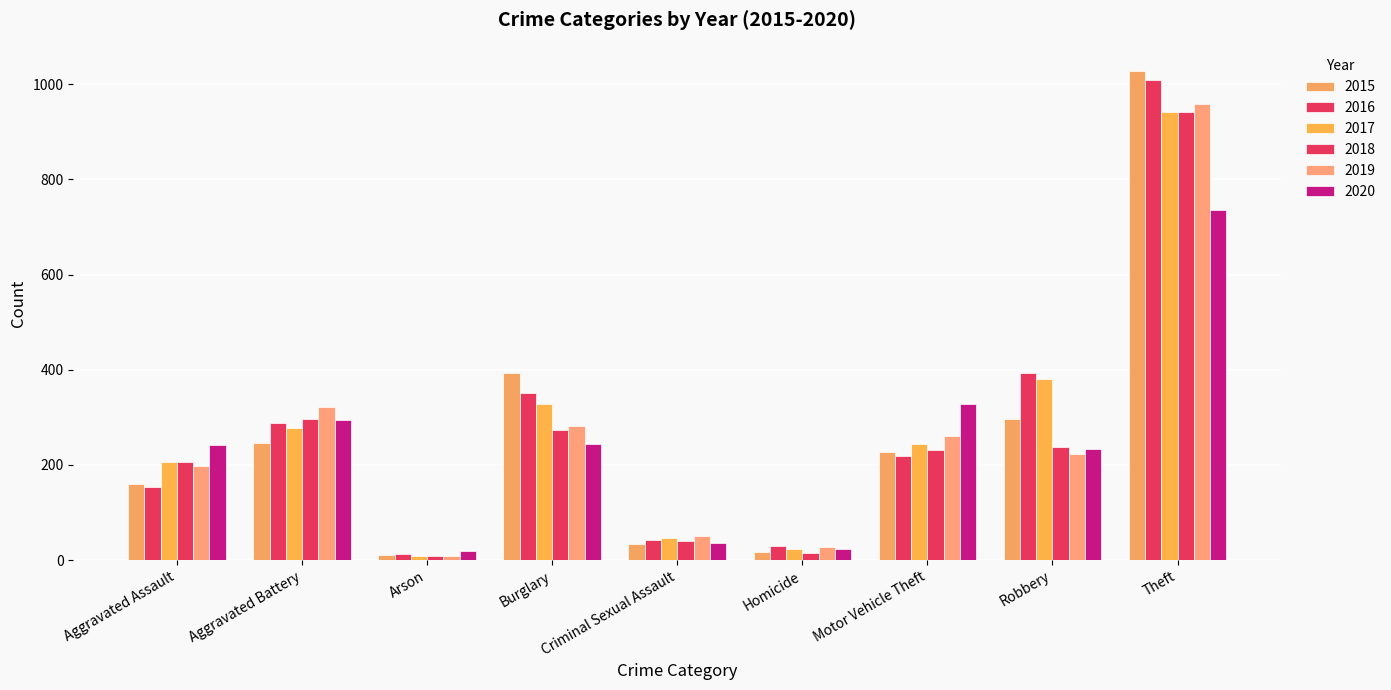

What is the sum of the 2020 values at Aggravated Battery and Aggravated Assault?

536